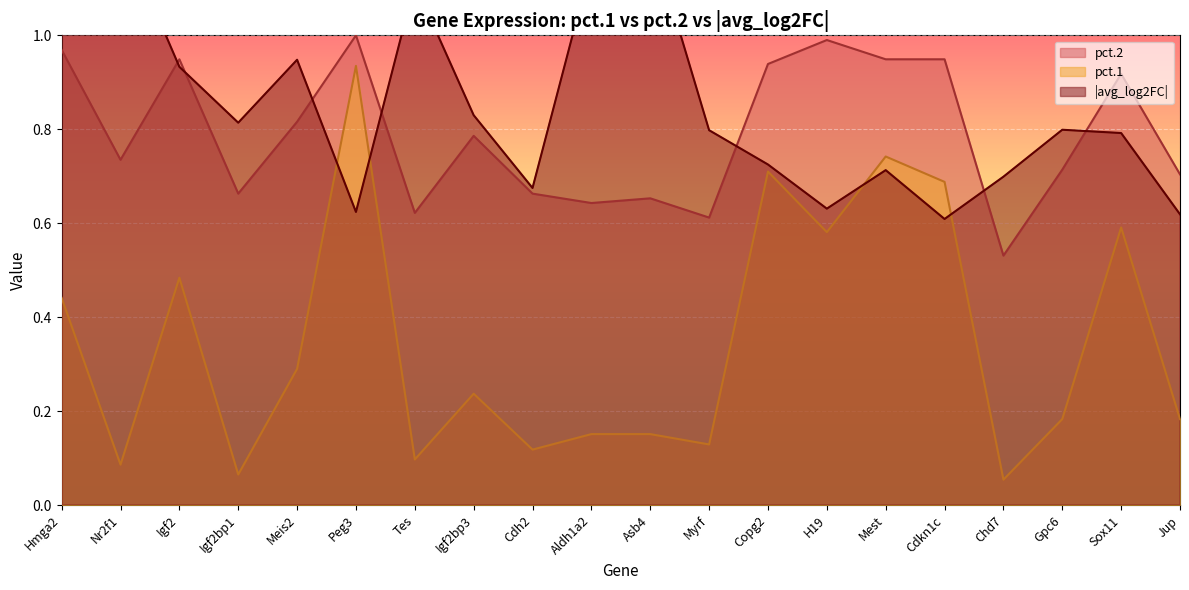

Which category has the lowest value in the pct.2 series?

Chd7